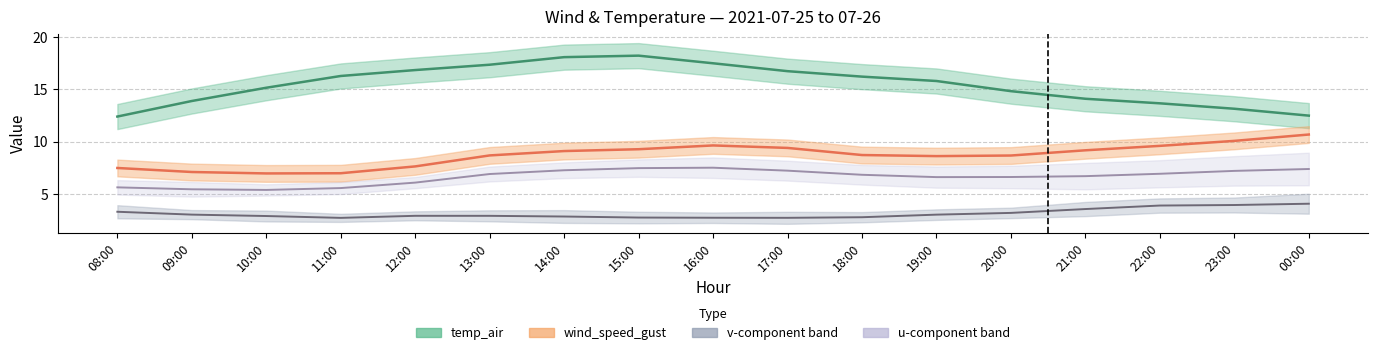

Is it true that temp_air equals 3.6 at 10:00?

False